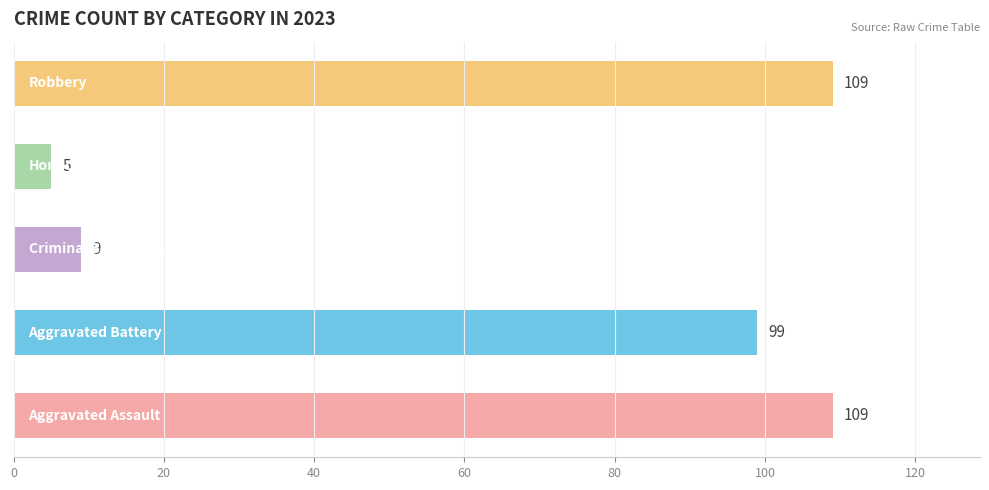

True or false: Robbery has a value of 109 at 2023.

True